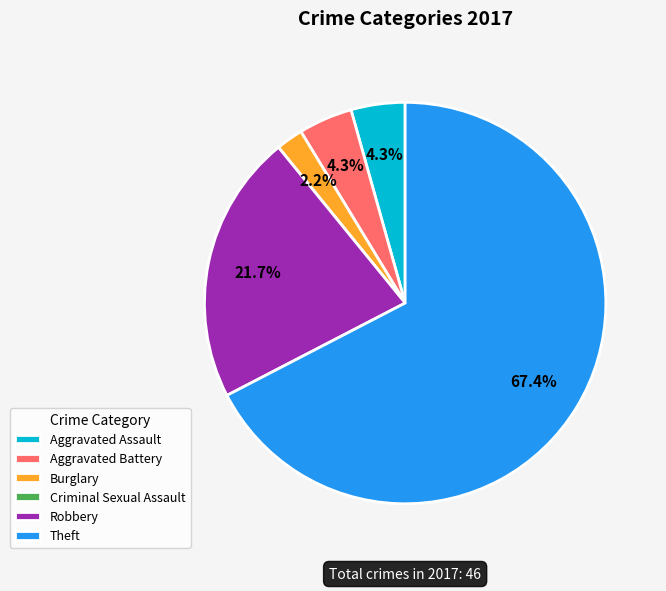

Approximately how many times larger is the value at Aggravated Battery compared to Aggravated Assault?

1.0